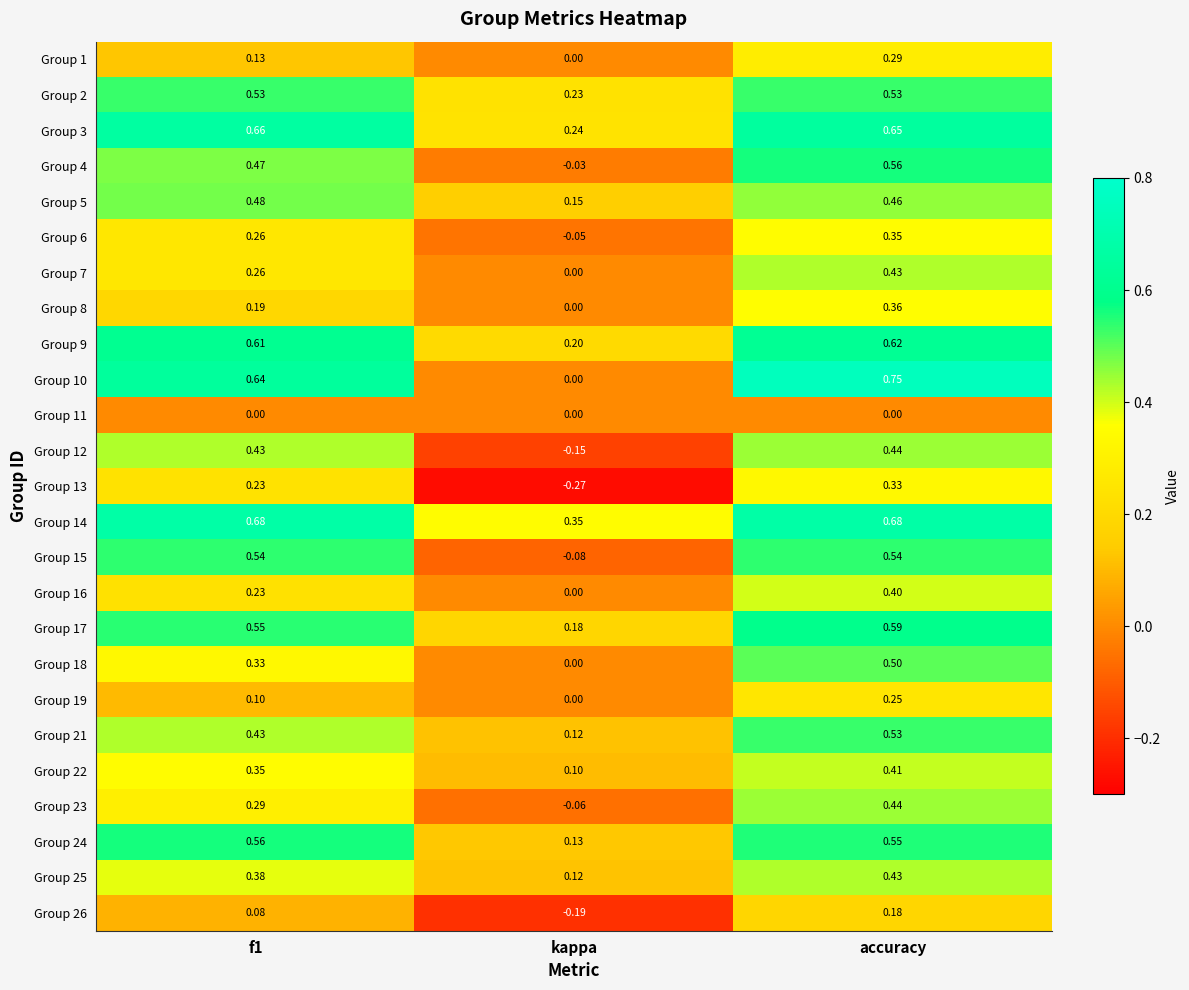

Which series has the largest total across all categories?

Group 14